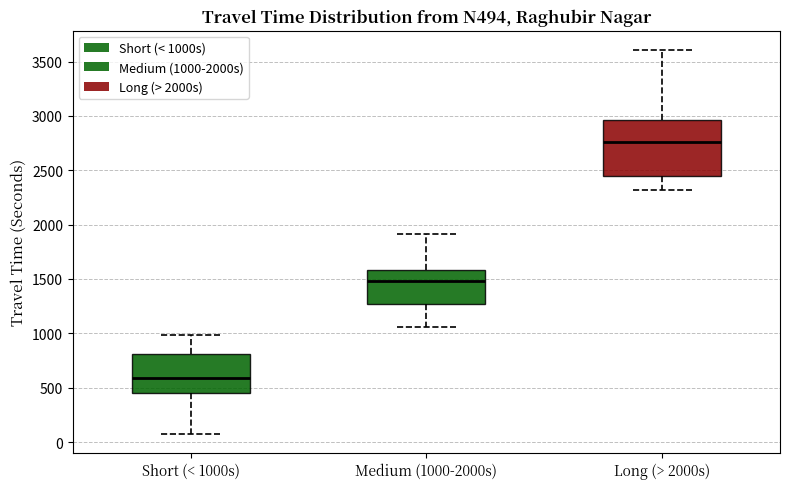

Which box's median line is the highest?

Long (> 2000s)